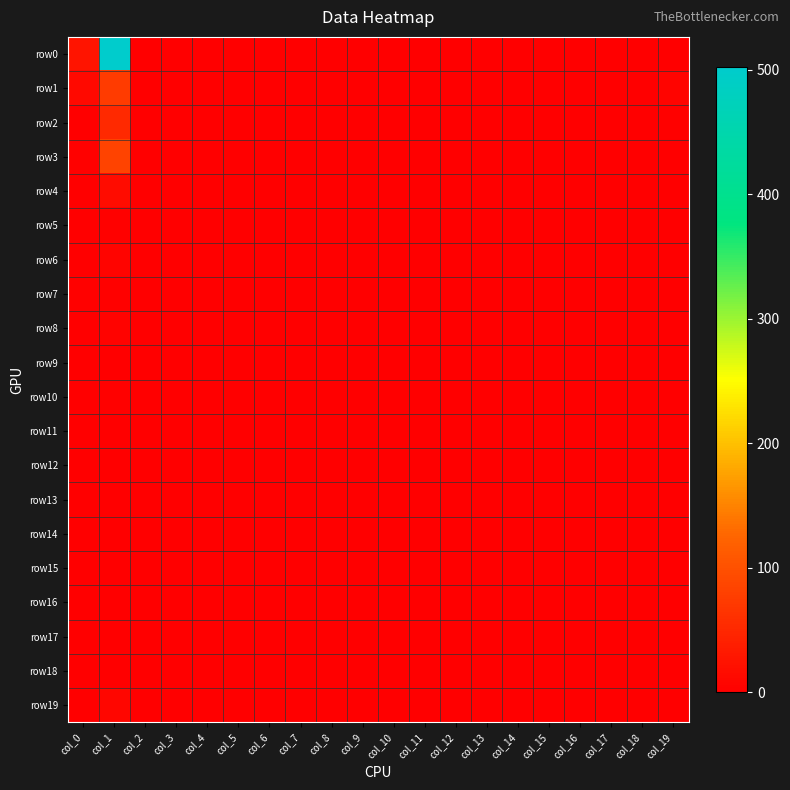

Reading right to left, list all the values displayed in this chart.

row0: col_19=0	col_18=0	col_17=0	col_16=0	col_15=0	col_14=0	col_13=0	col_12=0	col_11=0	col_10=0	col_9=0	col_8=0	col_7=0	col_6=0	col_5=0	col_4=0	col_3=0	col_2=0	col_1=502	col_0=27
row1: col_19=7	col_18=0	col_17=0	col_16=0	col_15=0	col_14=1	col_13=0	col_12=0	col_11=0	col_10=0	col_9=0	col_8=0	col_7=0	col_6=0	col_5=0	col_4=0	col_3=0	col_2=1	col_1=73	col_0=12
row2: col_19=3	col_18=0	col_17=0	col_16=0	col_15=0	col_14=0	col_13=0	col_12=1	col_11=0	col_10=0	col_9=0	col_8=0	col_7=0	col_6=0	col_5=0	col_4=0	col_3=0	col_2=0	col_1=51	col_0=1
row3: col_19=1	col_18=0	col_17=0	col_16=0	col_15=0	col_14=0	col_13=0	col_12=0	col_11=0	col_10=0	col_9=0	col_8=0	col_7=0	col_6=0	col_5=0	col_4=0	col_3=0	col_2=0	col_1=84	col_0=3
row4: col_19=0	col_18=0	col_17=0	col_16=0	col_15=0	col_14=0	col_13=0	col_12=0	col_11=0	col_10=0	col_9=0	col_8=0	col_7=0	col_6=0	col_5=0	col_4=0	col_3=0	col_2=0	col_1=16	col_0=0
row5: col_19=0	col_18=0	col_17=0	col_16=0	col_15=0	col_14=0	col_13=0	col_12=0	col_11=0	col_10=0	col_9=0	col_8=0	col_7=0	col_6=0	col_5=0	col_4=0	col_3=0	col_2=0	col_1=3	col_0=1
row6: col_19=0	col_18=0	col_17=0	col_16=0	col_15=0	col_14=0	col_13=0	col_12=0	col_11=0	col_10=0	col_9=0	col_8=0	col_7=0	col_6=0	col_5=0	col_4=0	col_3=0	col_2=0	col_1=7	col_0=0
row7: col_19=0	col_18=0	col_17=0	col_16=0	col_15=0	col_14=0	col_13=0	col_12=0	col_11=0	col_10=0	col_9=0	col_8=0	col_7=0	col_6=0	col_5=0	col_4=0	col_3=0	col_2=0	col_1=3	col_0=3
row8: col_19=0	col_18=0	col_17=0	col_16=0	col_15=0	col_14=0	col_13=0	col_12=0	col_11=0	col_10=0	col_9=0	col_8=0	col_7=0	col_6=0	col_5=0	col_4=0	col_3=0	col_2=0	col_1=5	col_0=0
row9: col_19=0	col_18=0	col_17=0	col_16=0	col_15=0	col_14=0	col_13=0	col_12=0	col_11=0	col_10=0	col_9=0	col_8=0	col_7=0	col_6=0	col_5=0	col_4=0	col_3=0	col_2=0	col_1=1	col_0=1
row10: col_19=0	col_18=0	col_17=0	col_16=0	col_15=0	col_14=0	col_13=0	col_12=0	col_11=0	col_10=0	col_9=0	col_8=0	col_7=0	col_6=0	col_5=0	col_4=0	col_3=0	col_2=0	col_1=3	col_0=1
row11: col_19=0	col_18=0	col_17=0	col_16=0	col_15=0	col_14=0	col_13=0	col_12=0	col_11=0	col_10=0	col_9=0	col_8=0	col_7=0	col_6=0	col_5=0	col_4=0	col_3=0	col_2=0	col_1=0	col_0=0
row12: col_19=0	col_18=0	col_17=0	col_16=0	col_15=0	col_14=0	col_13=0	col_12=0	col_11=0	col_10=0	col_9=0	col_8=0	col_7=0	col_6=0	col_5=0	col_4=0	col_3=0	col_2=0	col_1=0	col_0=0
row13: col_19=0	col_18=0	col_17=0	col_16=0	col_15=0	col_14=0	col_13=0	col_12=0	col_11=0	col_10=0	col_9=0	col_8=0	col_7=0	col_6=0	col_5=0	col_4=0	col_3=0	col_2=0	col_1=0	col_0=0
row14: col_19=0	col_18=0	col_17=0	col_16=0	col_15=0	col_14=0	col_13=0	col_12=0	col_11=0	col_10=0	col_9=0	col_8=0	col_7=0	col_6=0	col_5=0	col_4=0	col_3=0	col_2=0	col_1=1	col_0=0
row15: col_19=0	col_18=0	col_17=0	col_16=0	col_15=0	col_14=0	col_13=0	col_12=0	col_11=0	col_10=0	col_9=0	col_8=0	col_7=0	col_6=0	col_5=0	col_4=0	col_3=0	col_2=0	col_1=0	col_0=0
row16: col_19=0	col_18=0	col_17=0	col_16=0	col_15=0	col_14=0	col_13=0	col_12=0	col_11=0	col_10=0	col_9=0	col_8=0	col_7=0	col_6=0	col_5=0	col_4=0	col_3=0	col_2=0	col_1=0	col_0=0
row17: col_19=0	col_18=0	col_17=0	col_16=0	col_15=0	col_14=0	col_13=0	col_12=0	col_11=0	col_10=0	col_9=0	col_8=0	col_7=0	col_6=0	col_5=0	col_4=0	col_3=0	col_2=0	col_1=0	col_0=0
row18: col_19=0	col_18=0	col_17=0	col_16=0	col_15=0	col_14=0	col_13=0	col_12=0	col_11=0	col_10=0	col_9=0	col_8=0	col_7=0	col_6=0	col_5=0	col_4=0	col_3=0	col_2=0	col_1=0	col_0=0
row19: col_19=0	col_18=0	col_17=0	col_16=0	col_15=0	col_14=0	col_13=0	col_12=0	col_11=0	col_10=0	col_9=0	col_8=0	col_7=0	col_6=0	col_5=0	col_4=0	col_3=0	col_2=0	col_1=9	col_0=0